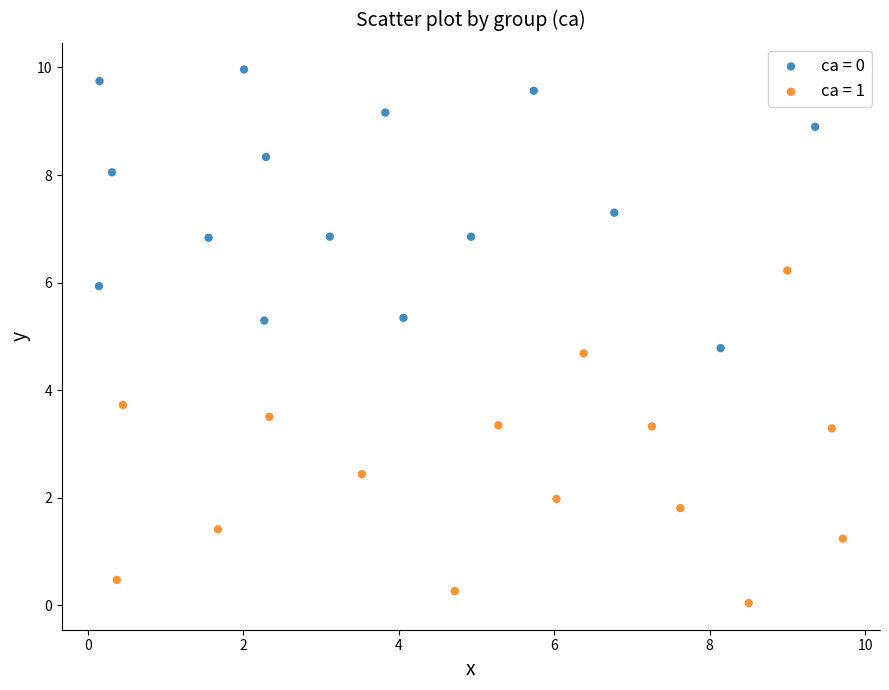

Which series contains the lowest Y value?

ca = 1